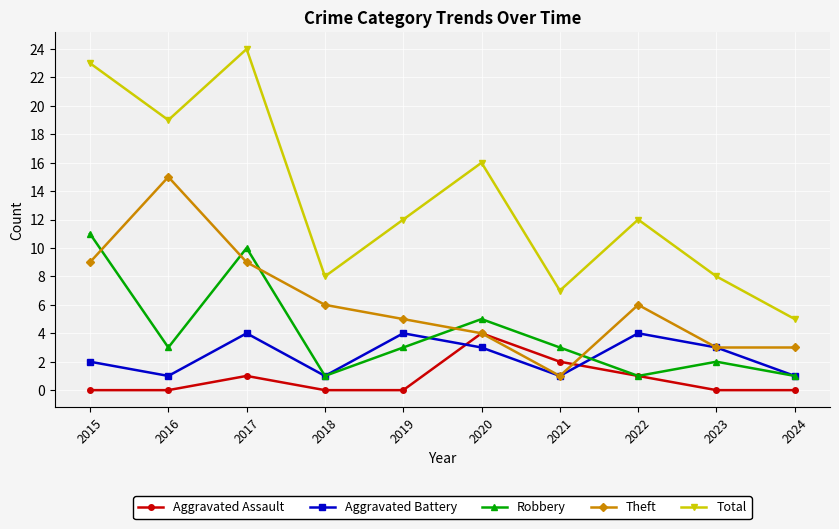

True or false: Robbery has more than 1 interior local peaks.

True